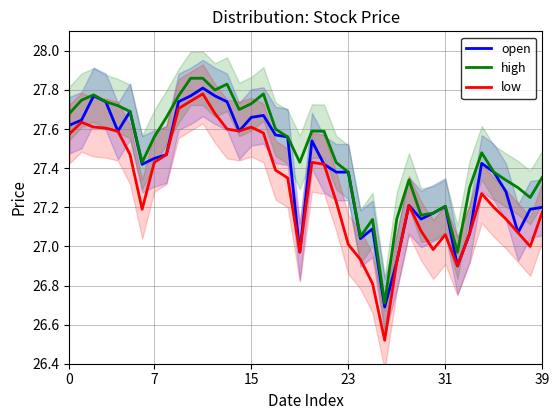

What is the smallest value displayed?

26.5